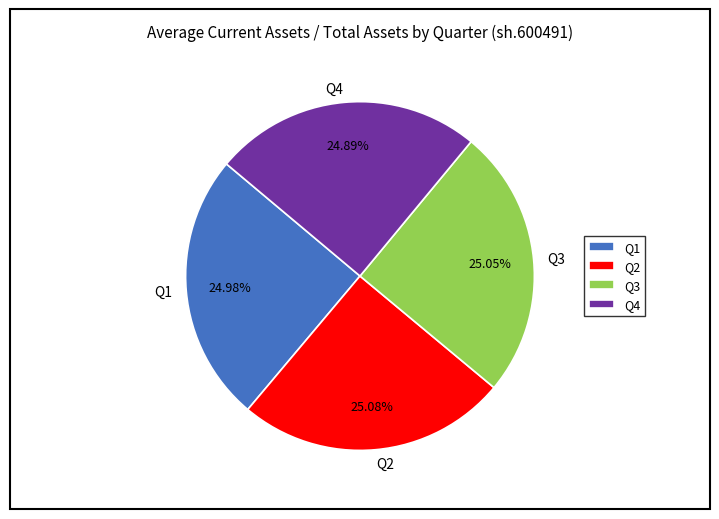

Do Q2 and Q3 together represent more than half of the pie?

Yes